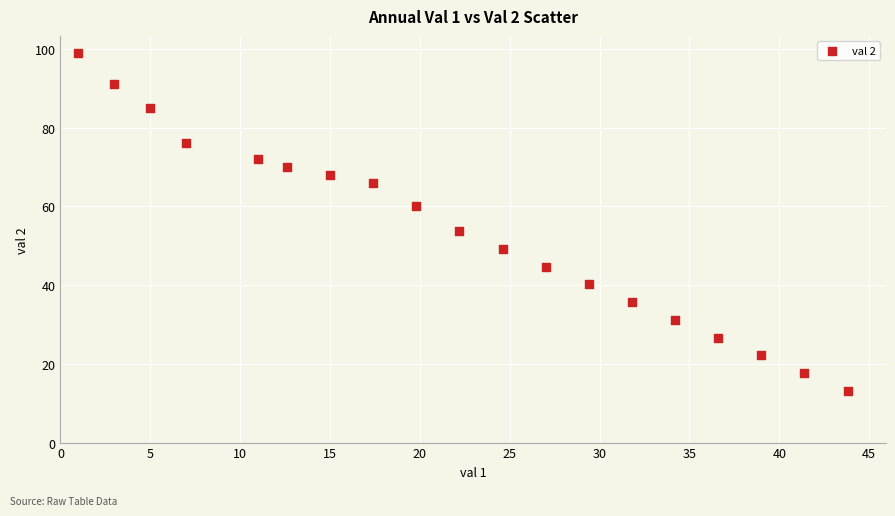

What Y value in the scatter plot is closest to 56?

53.8